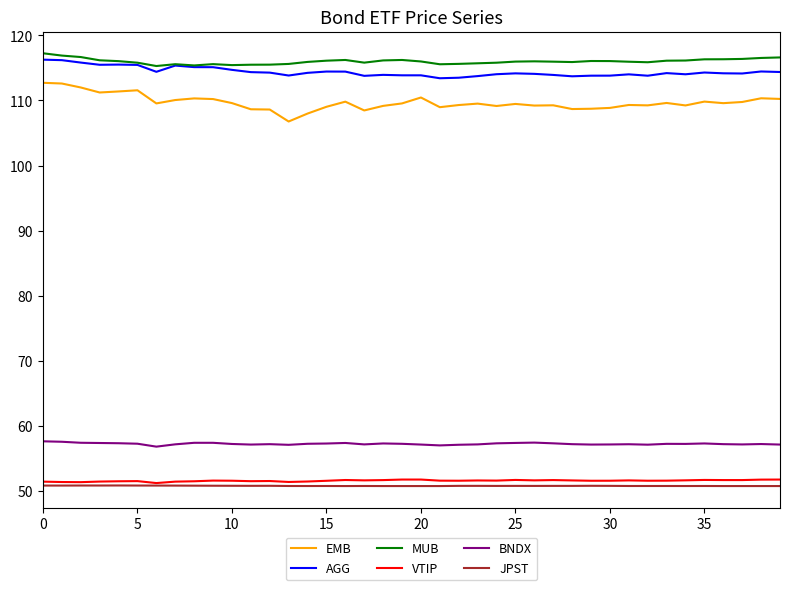

Which series has the widest spread of values?

EMB